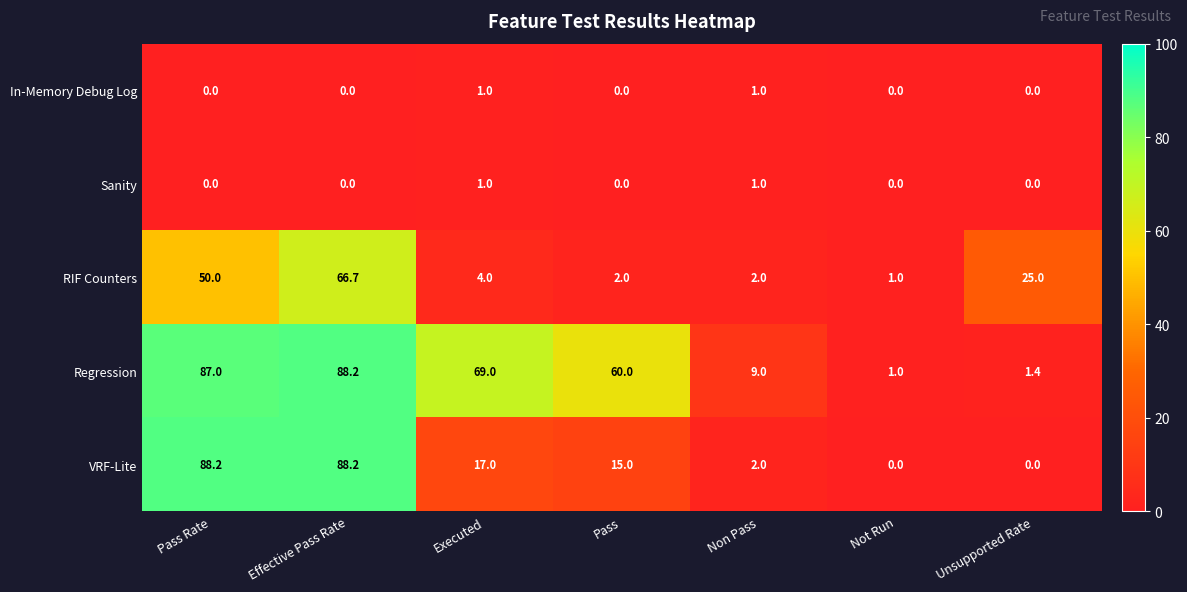

Which series changed the most between Pass Rate and Not Run?

VRF-Lite